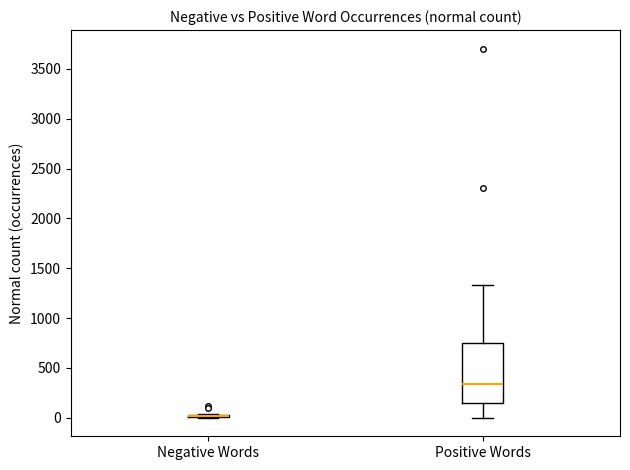

Reading left to right, transcribe this box plot: for each box, give where its median line is, the range the box spans, and where its two whiskers end, as read against the y-axis. The values are not printed on the chart, so give them approximately, as read against the axis.

Negative Words: box collapsed to a line at 0, whiskers 0 to 50
Positive Words: median 350, box 150 to 750, whiskers 0 to 1350